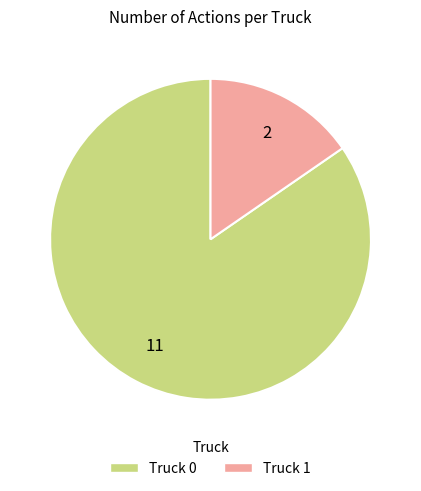

Do Truck 1 and Truck 0 together represent more than half of the pie?

Yes